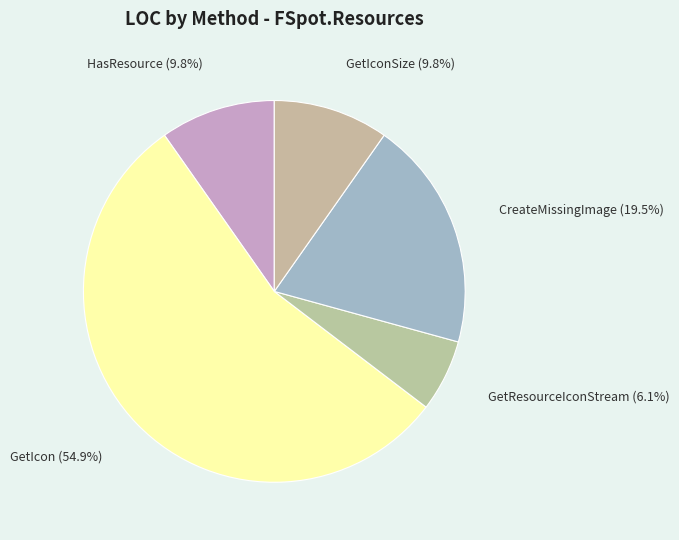

Approximately how many times larger is the value at CreateMissingImage compared to GetIconSize?

2.0